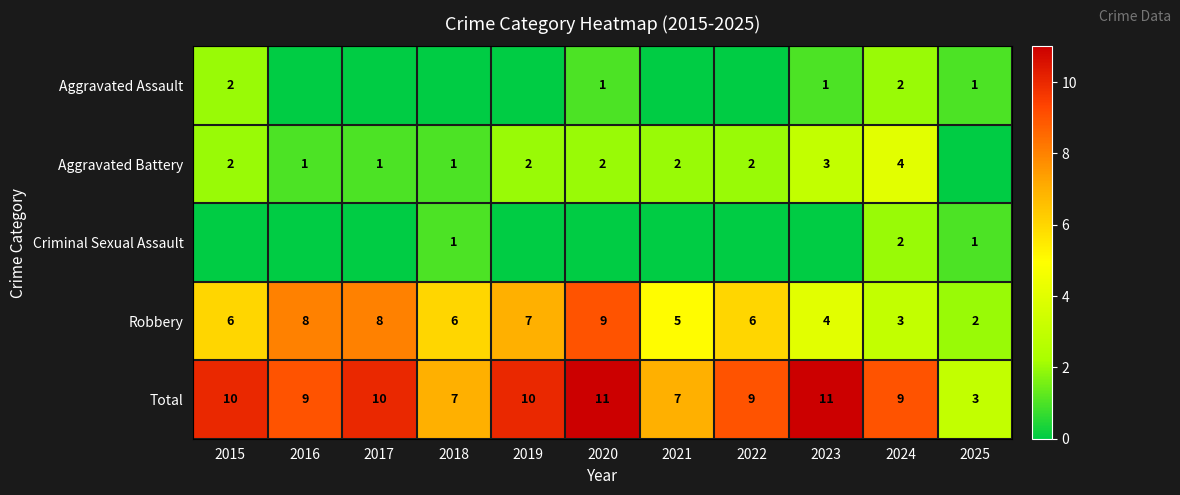

At how many categories does at least one series exceed 0?

11